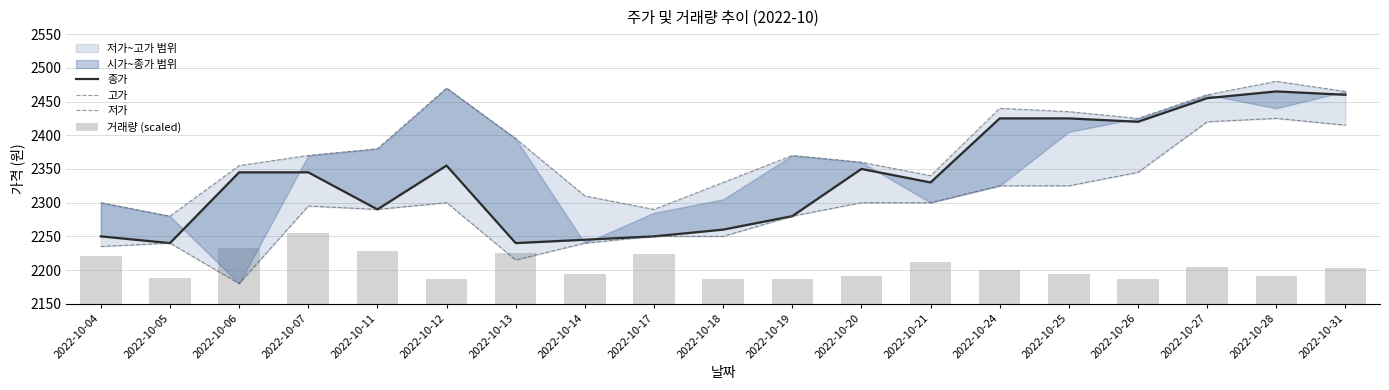

At which label does 종가 first exceed 2345?

2022-10-12